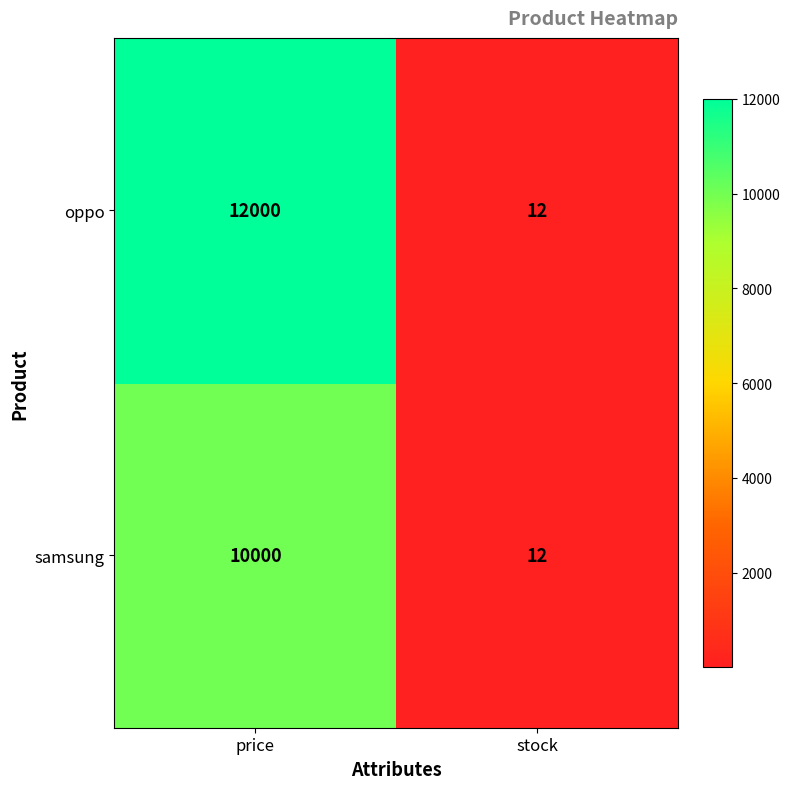

Rank the series by their average value, from highest to lowest.

oppo, samsung